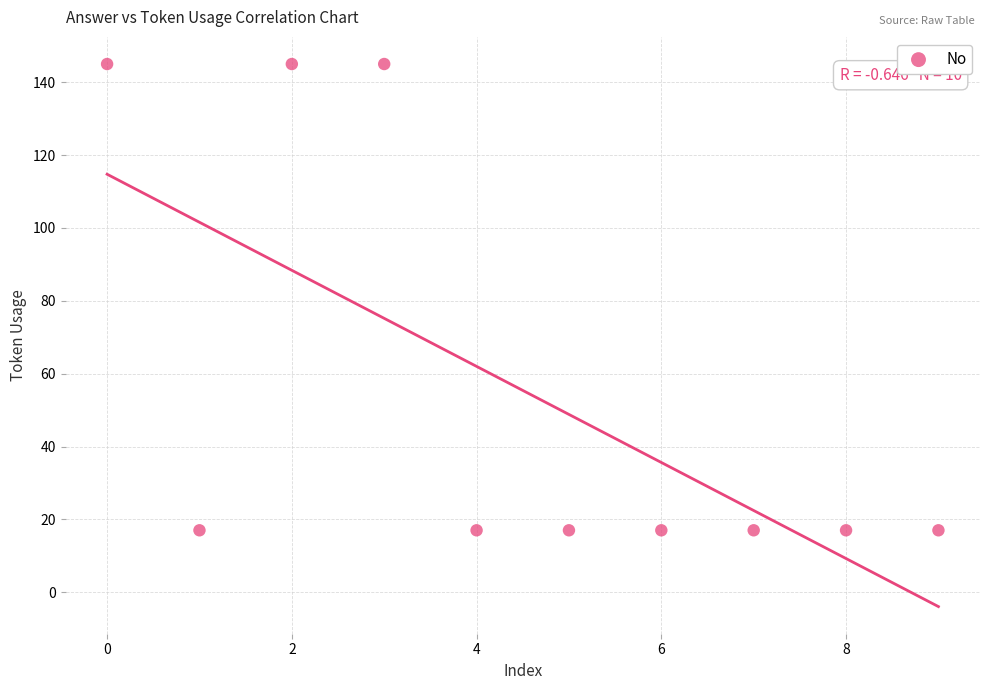

What is the range of Y values (max minus min)?

128